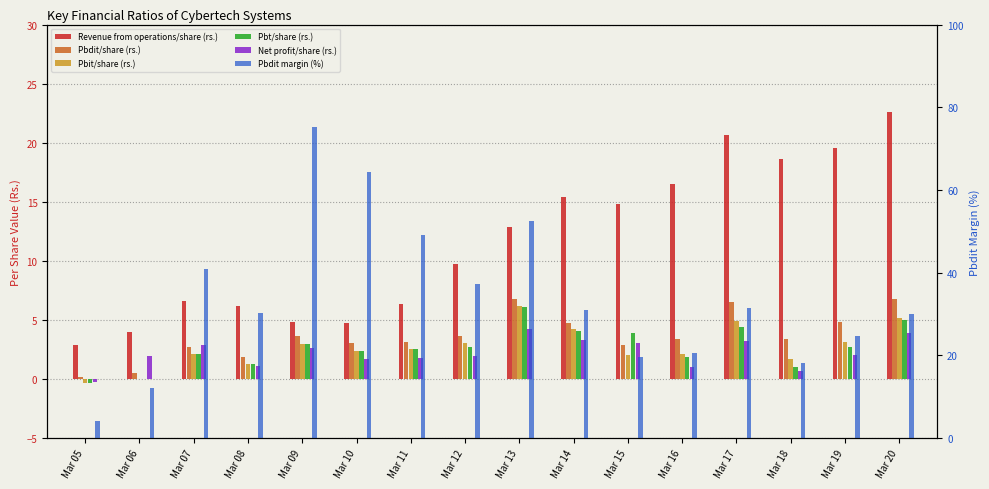

At which label does Pbit/share (rs.) reach its minimum?

Mar 05